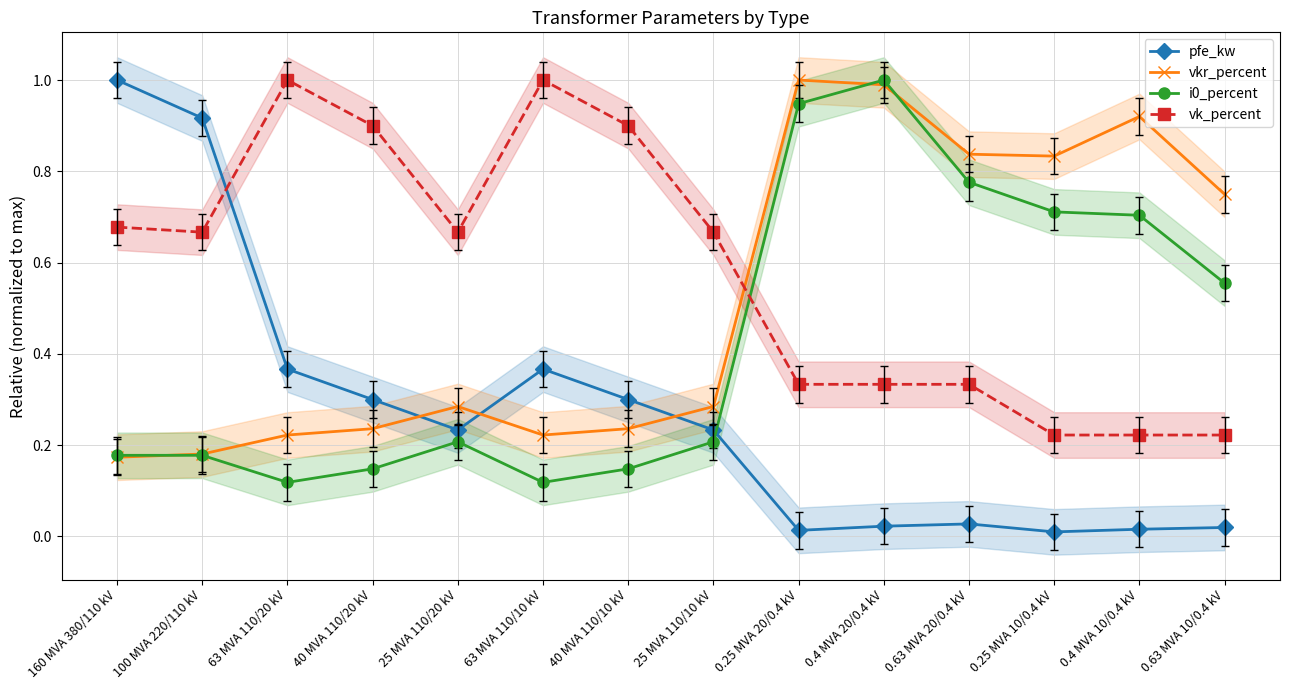

Count the number of data series in this chart.

4